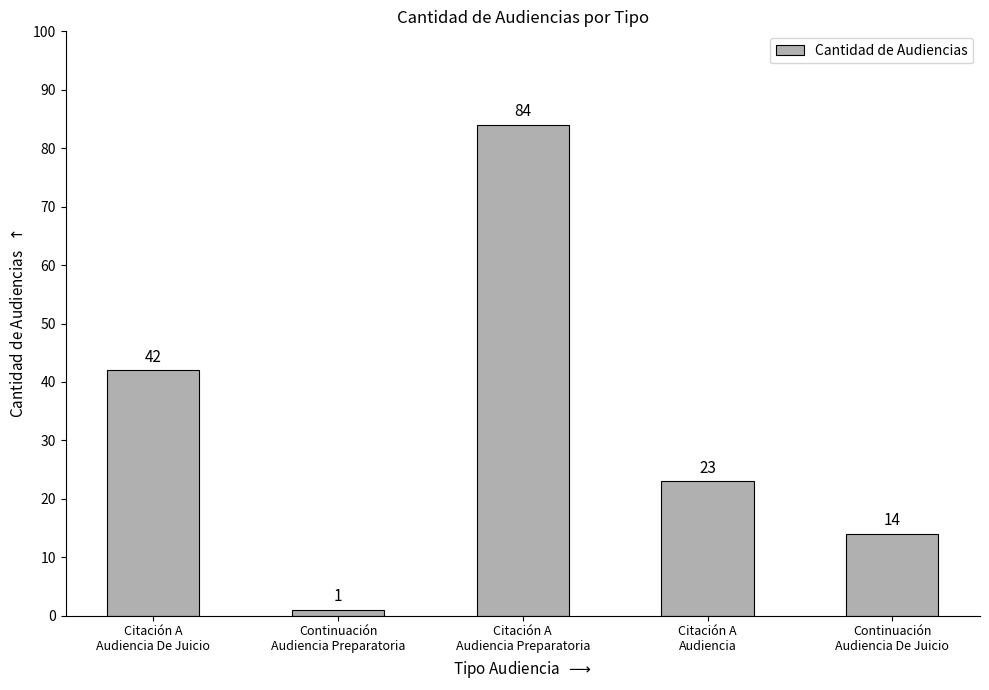

What is the label of the 2nd bar from the right?

Citación A
Audiencia